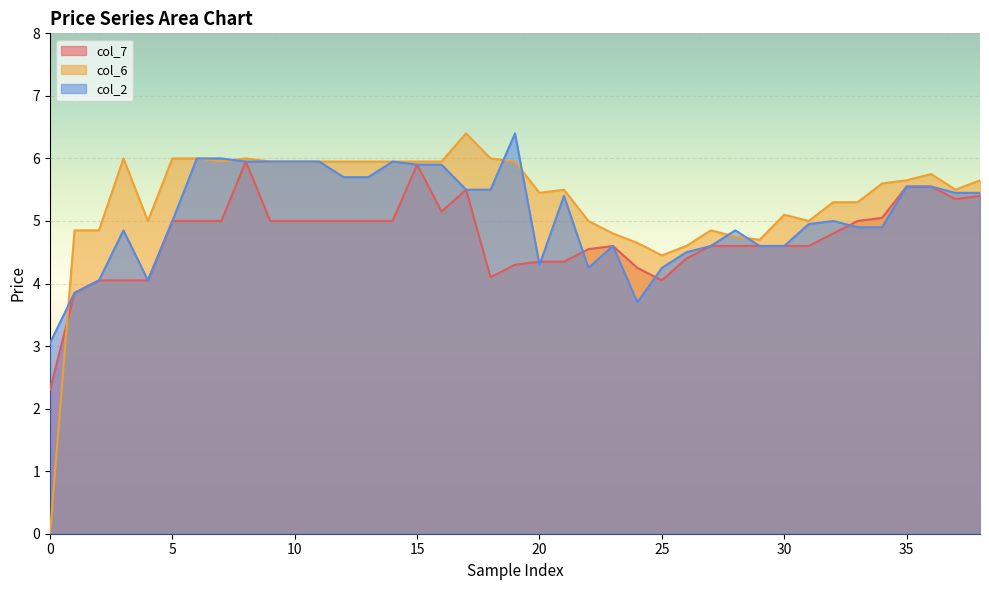

The value of col_6 at 30 is 5.1. True or false?

True